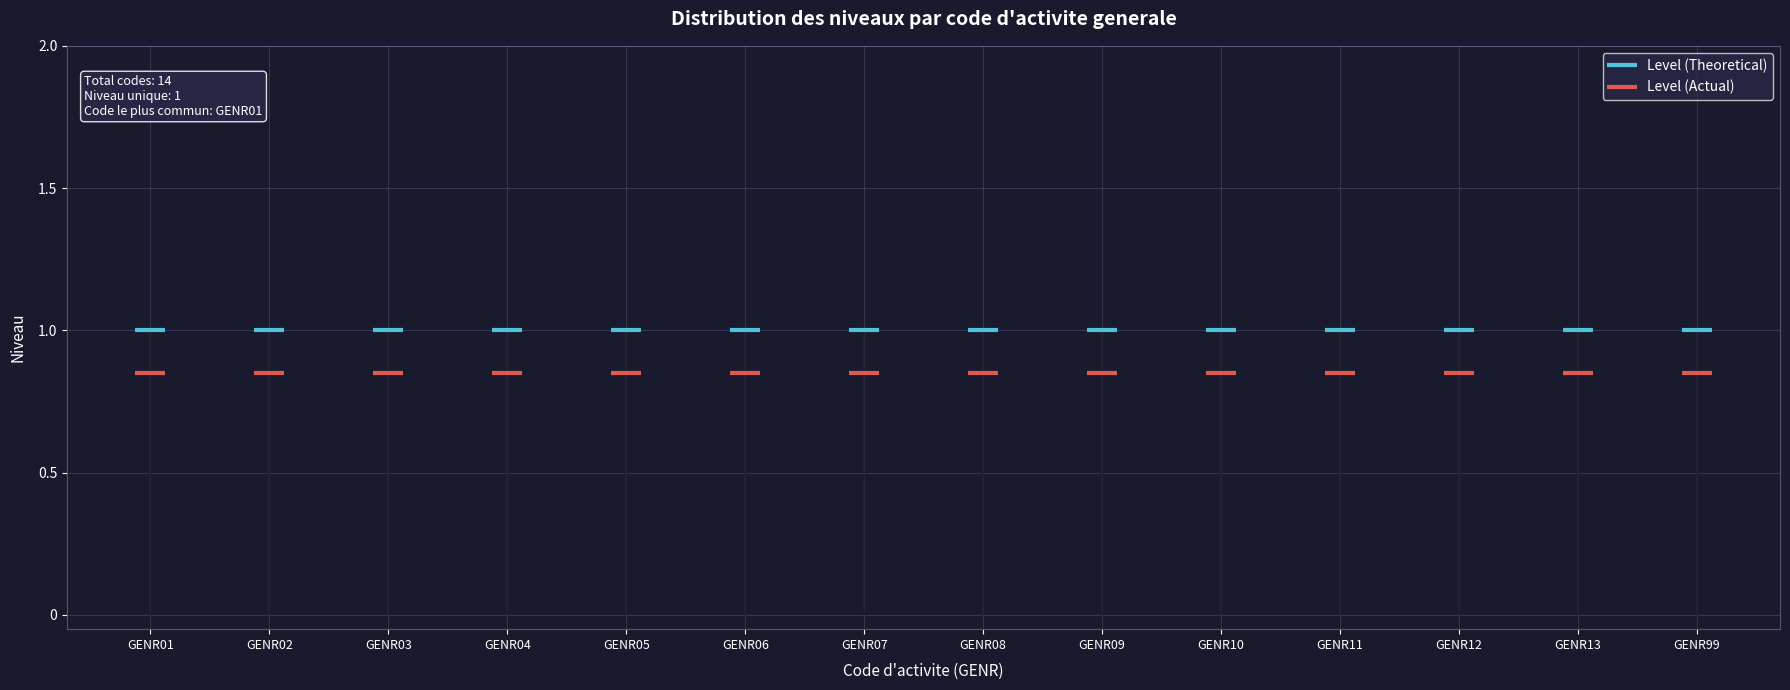

True or false: Level (Theoretical) and Level (Actual) cross at least once.

False